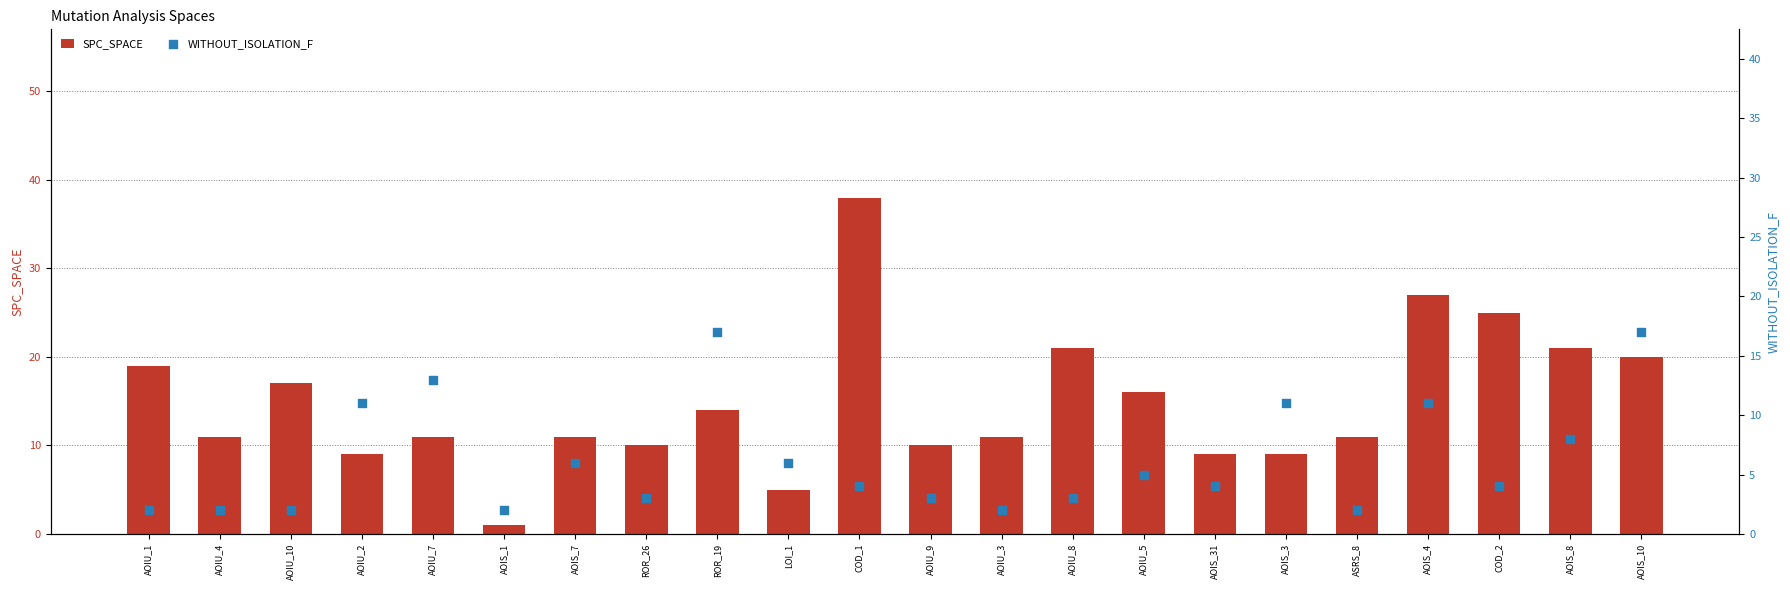

Is the value of SPC_SPACE at ROR_19 greater than the value of WITHOUT_ISOLATION_F at ROR_19?

No